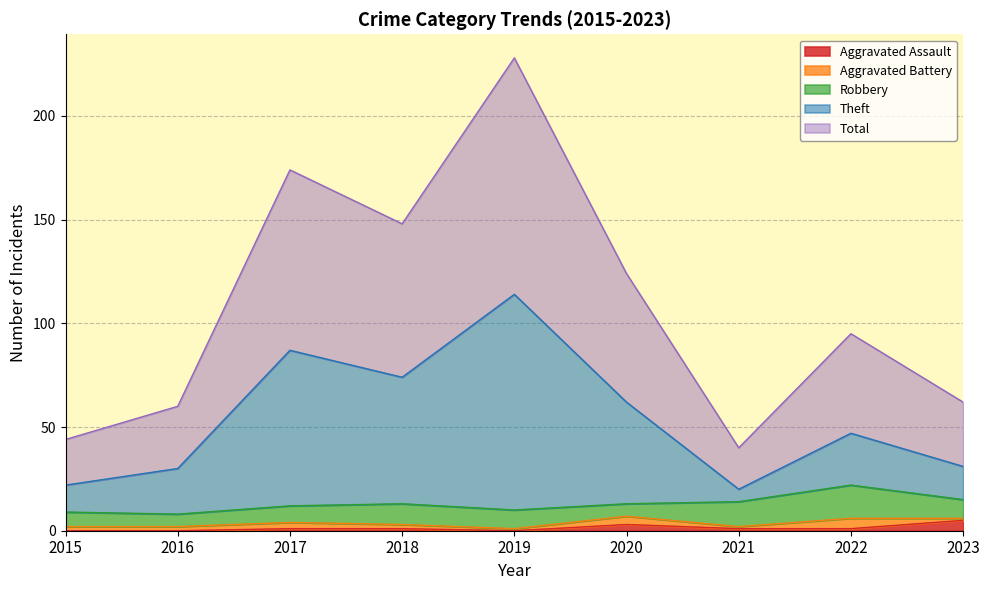

What is the difference between the second highest and second lowest values in the Theft series?

65